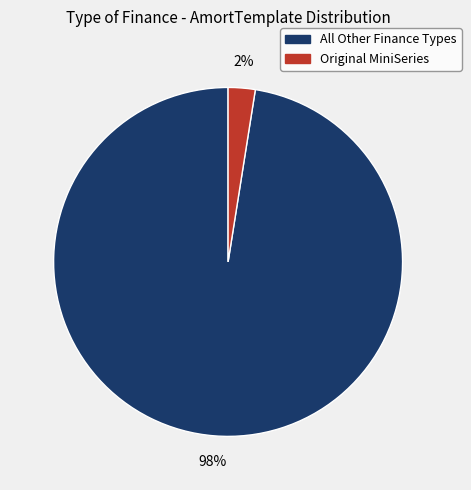

Does any single category account for the majority?

Yes